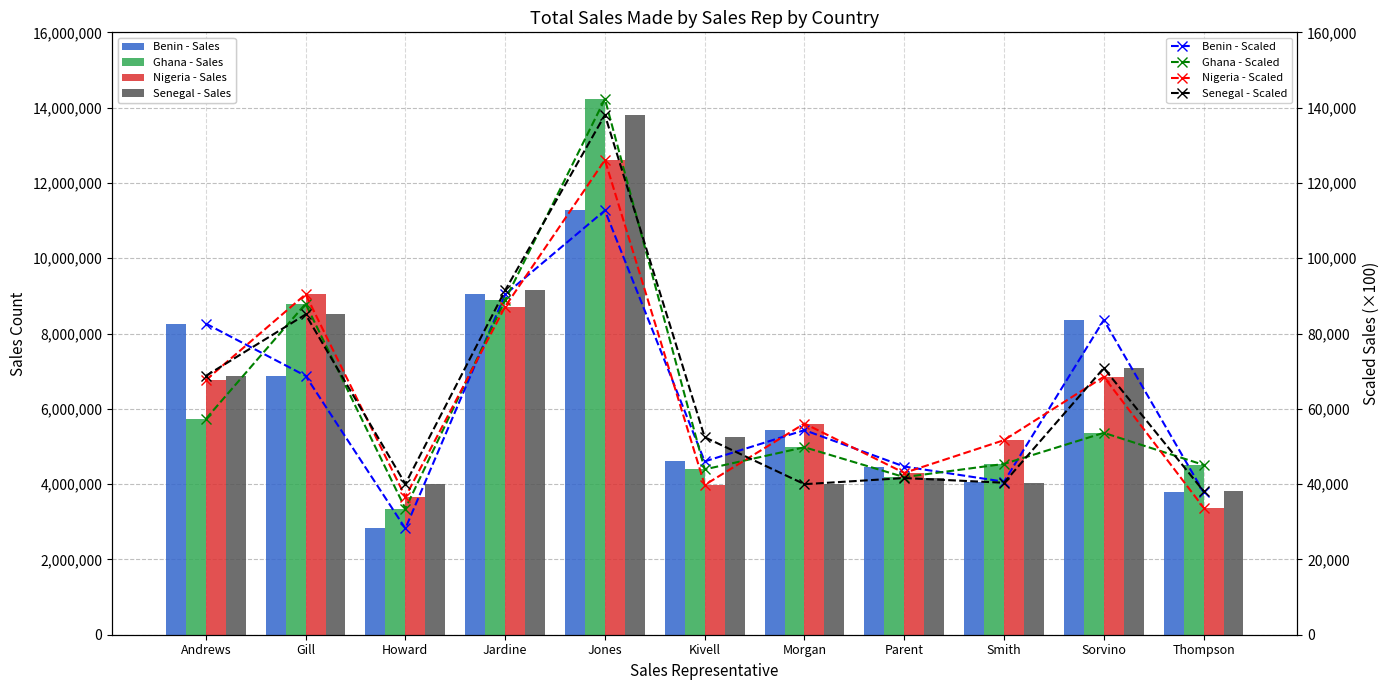

What is the sum of the Senegal values at Howard and Jardine?

13150800